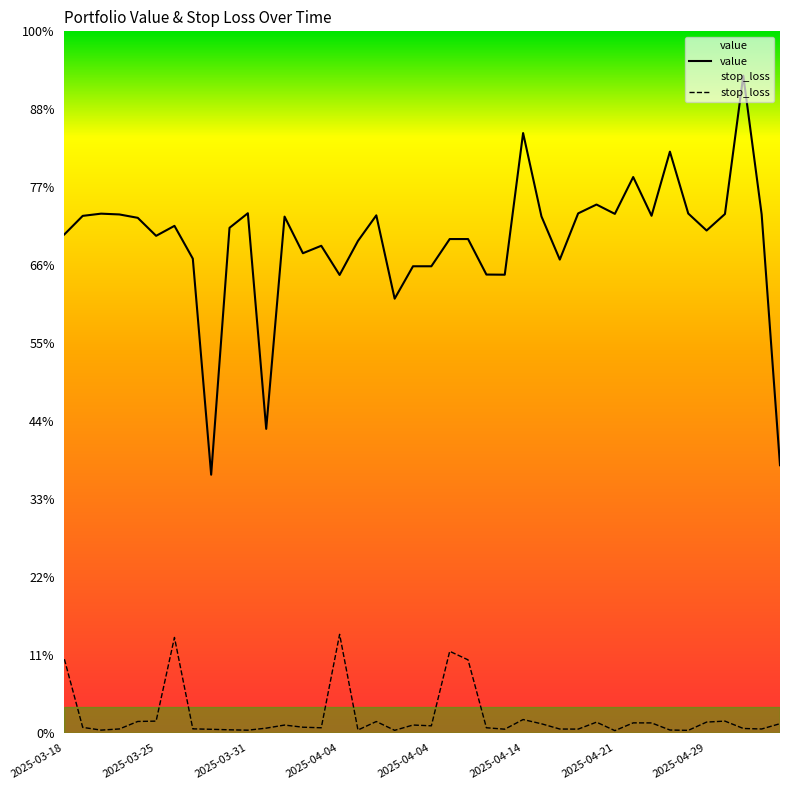

Between 2025-03-18 and 24, which series saw the biggest shift?

stop_loss